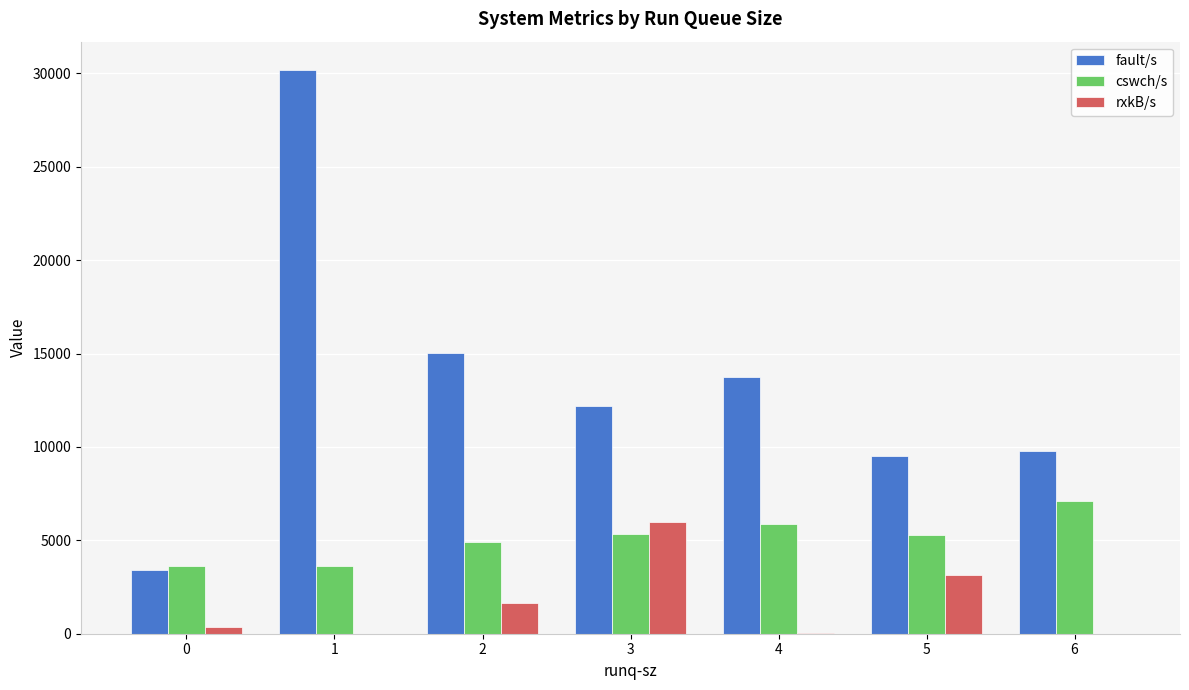

The value of fault/s at 6 is 9800.0. True or false?

True